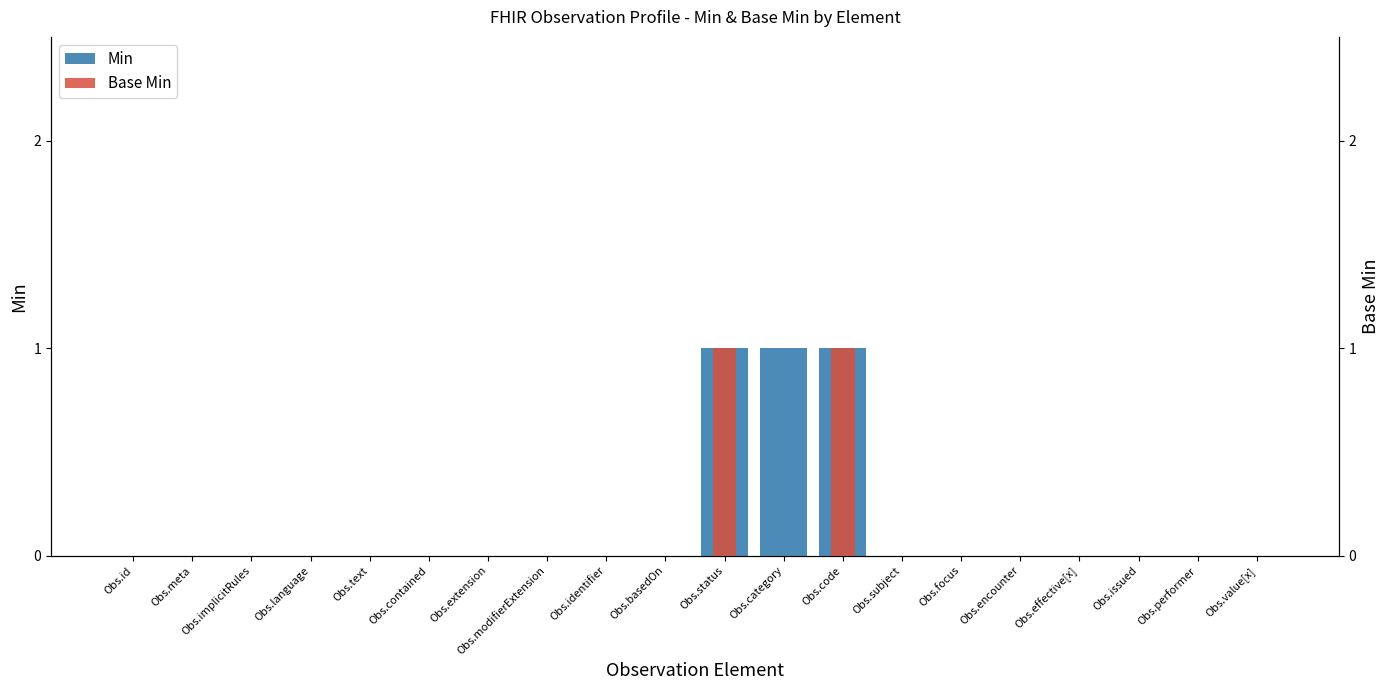

The Min series shows 0 at Obs.text. True or false?

False